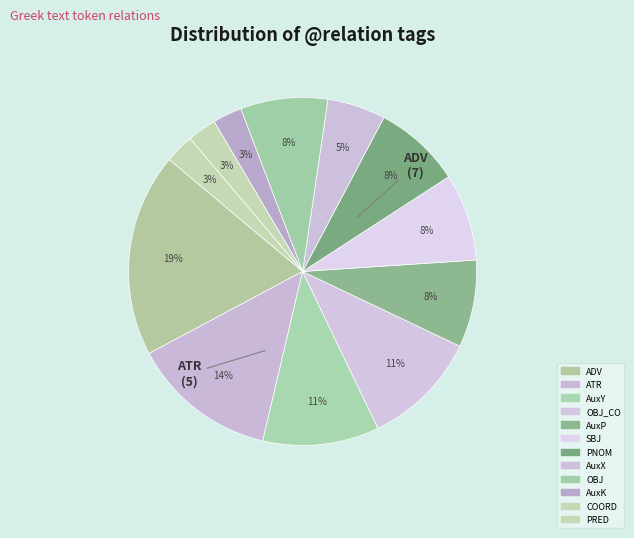

What is the largest slice in the pie chart?

ADV